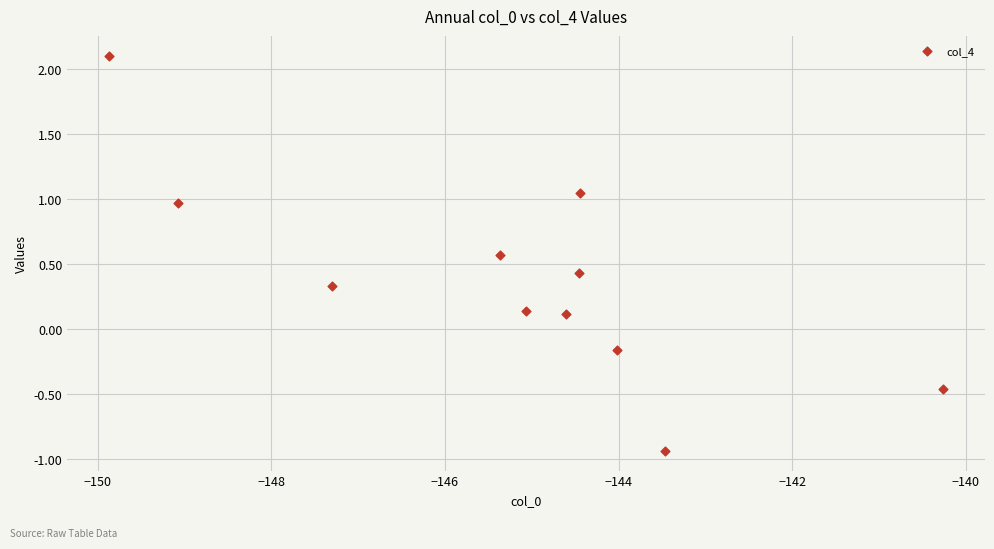

What is the range of X values (max minus min)?

9.6